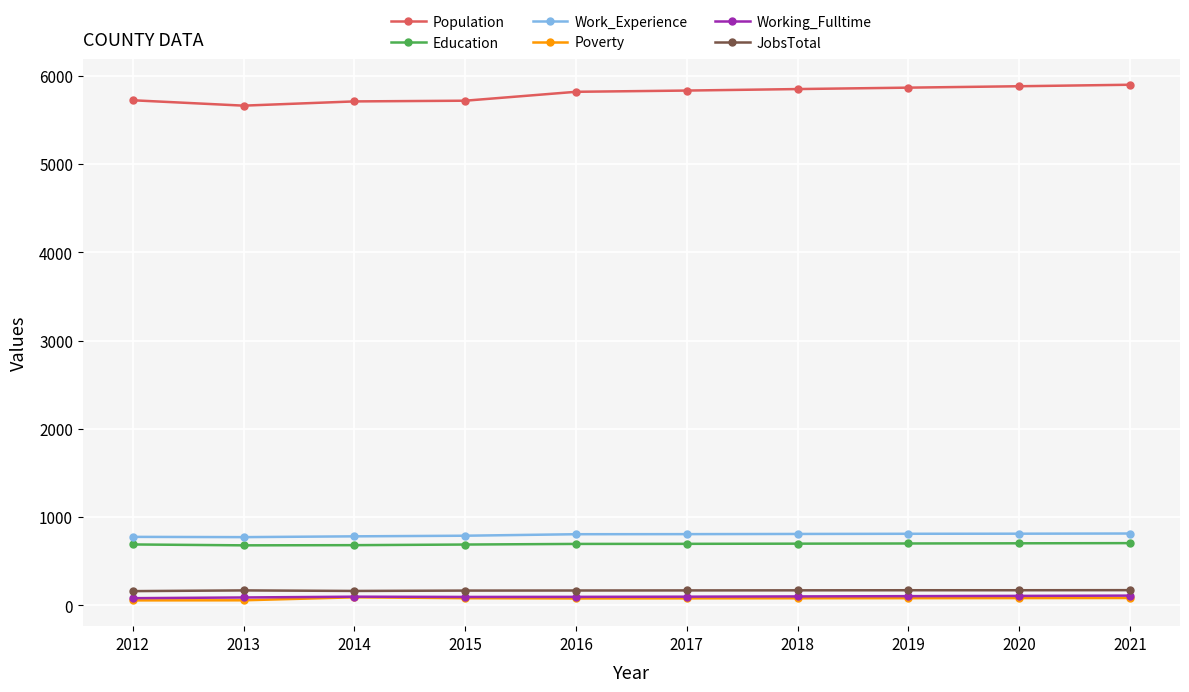

True or false: Education and Work_Experience cross at least once.

False